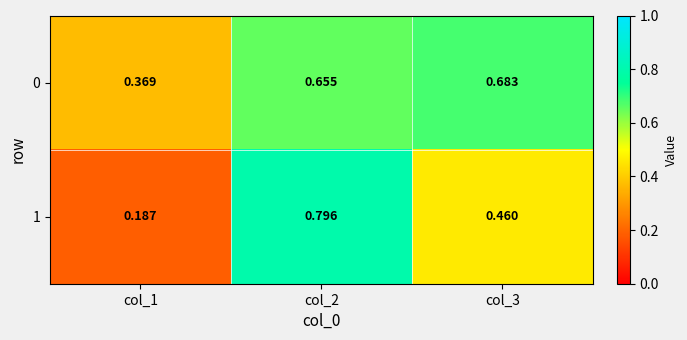

Is the value of 0 at col_3 greater than the value of 1 at col_2?

No